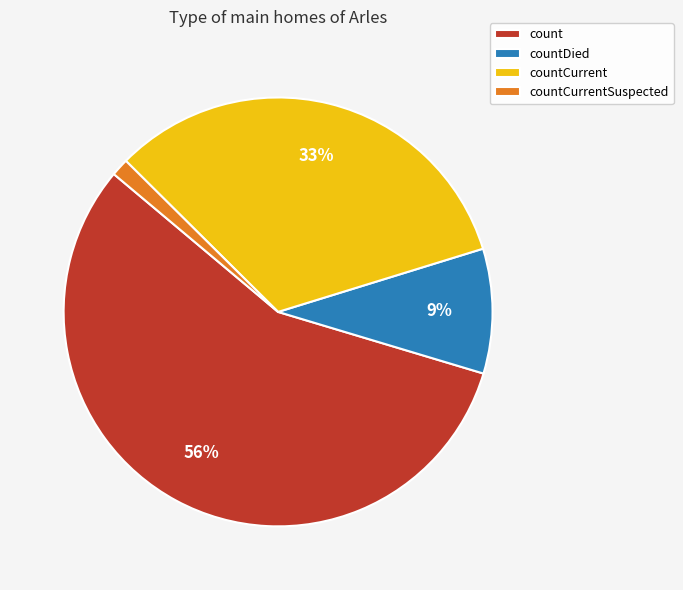

To the nearest percent, what portion does countCurrentSuspected represent?

1%